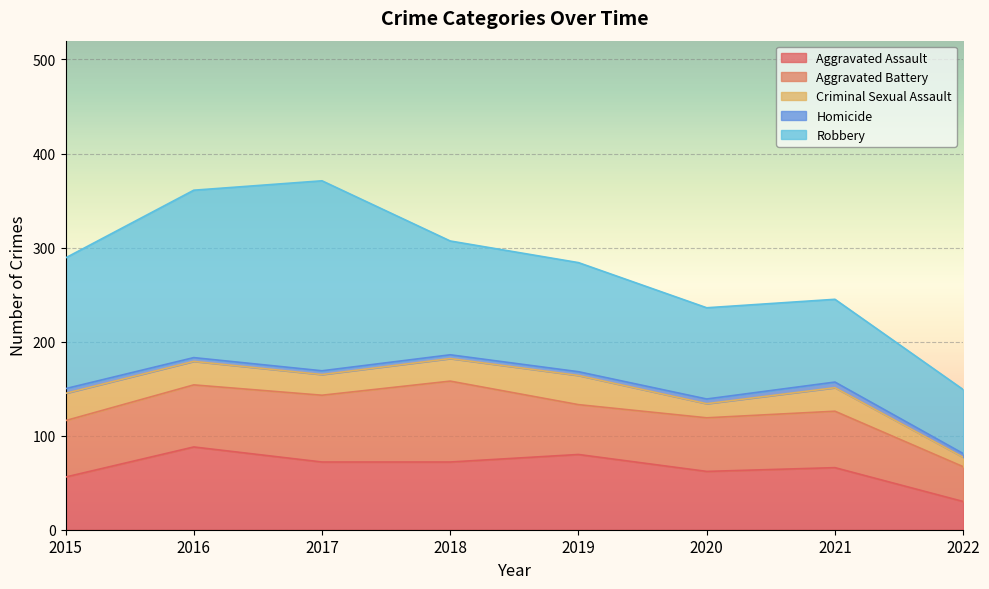

Reading left to right, list all the values displayed in this chart.

Aggravated Assault: 56	88	72	72	80	62	66	30
Aggravated Battery: 60	66	71	86	53	57	60	37
Criminal Sexual Assault: 29	25	22	24	31	15	25	10
Homicide: 5	4	4	4	4	5	6	4
Robbery: 139	178	202	121	116	97	88	68